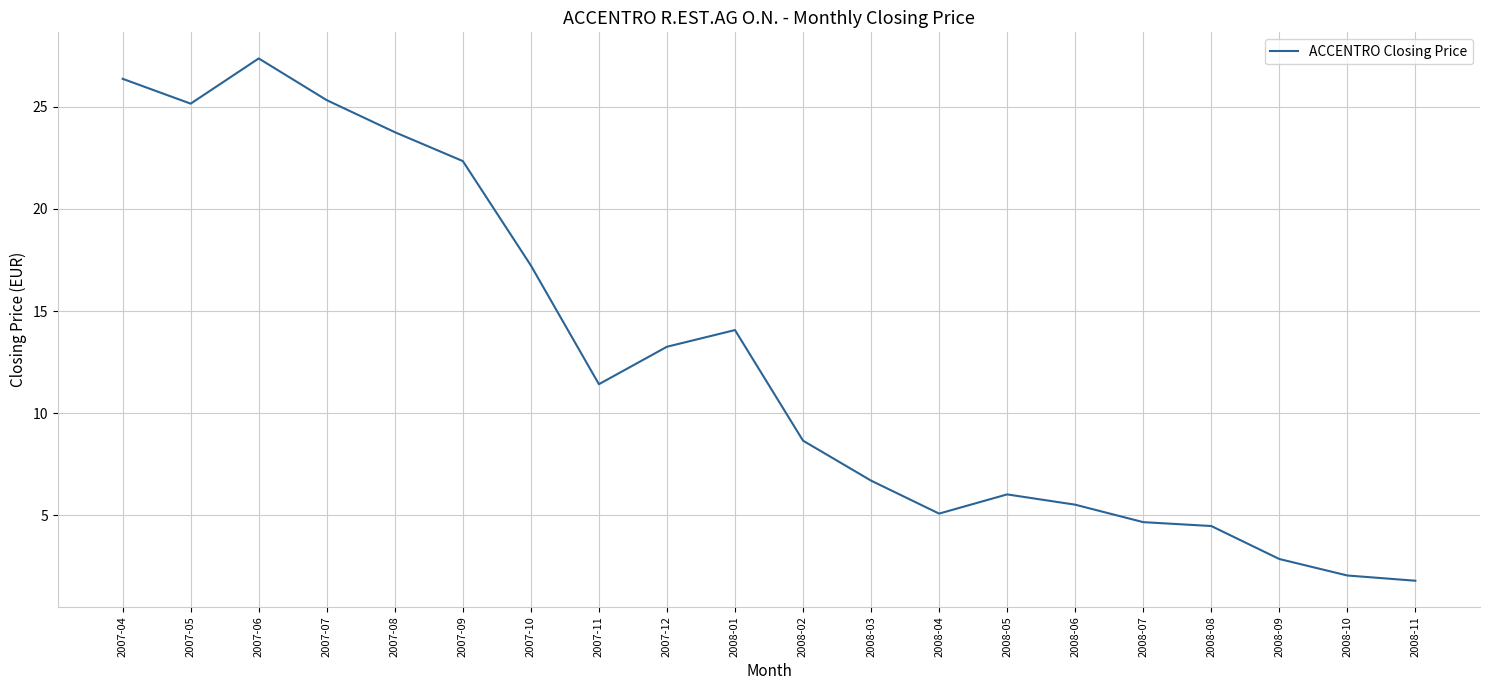

Count the number of values greater than 11.

10